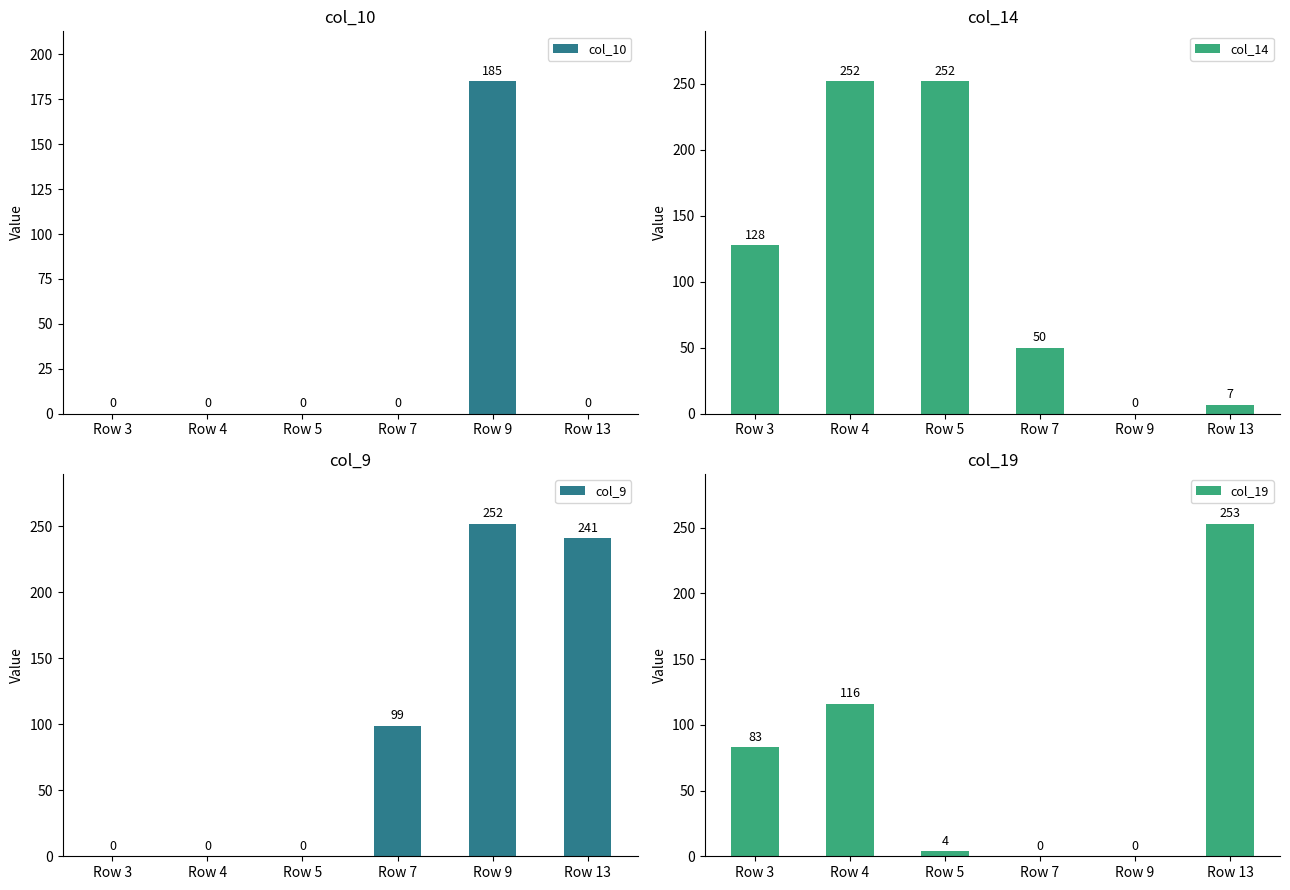

What is the average value of the col_14 series?

115